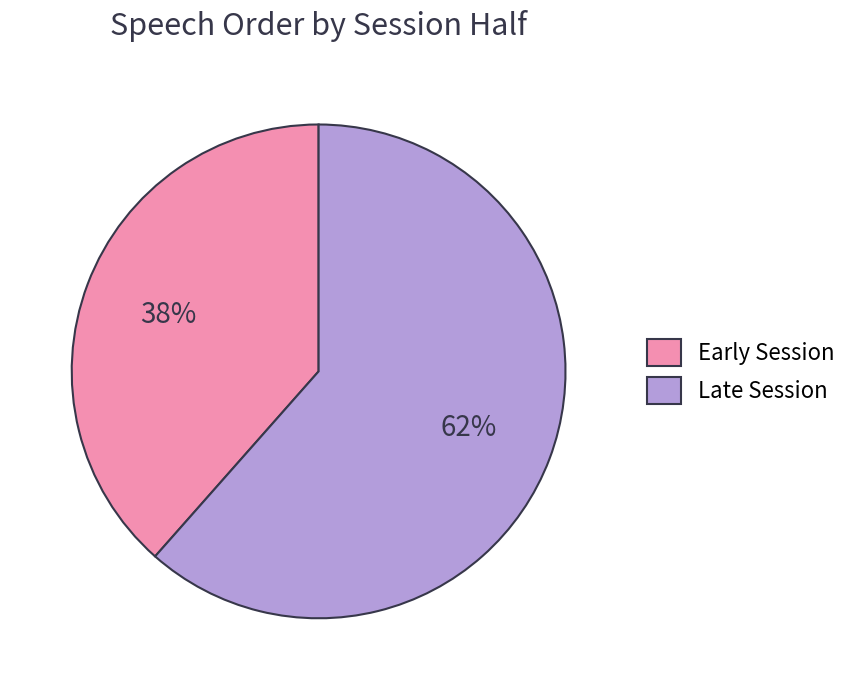

Which has a higher value, Early Session or Late Session?

Late Session